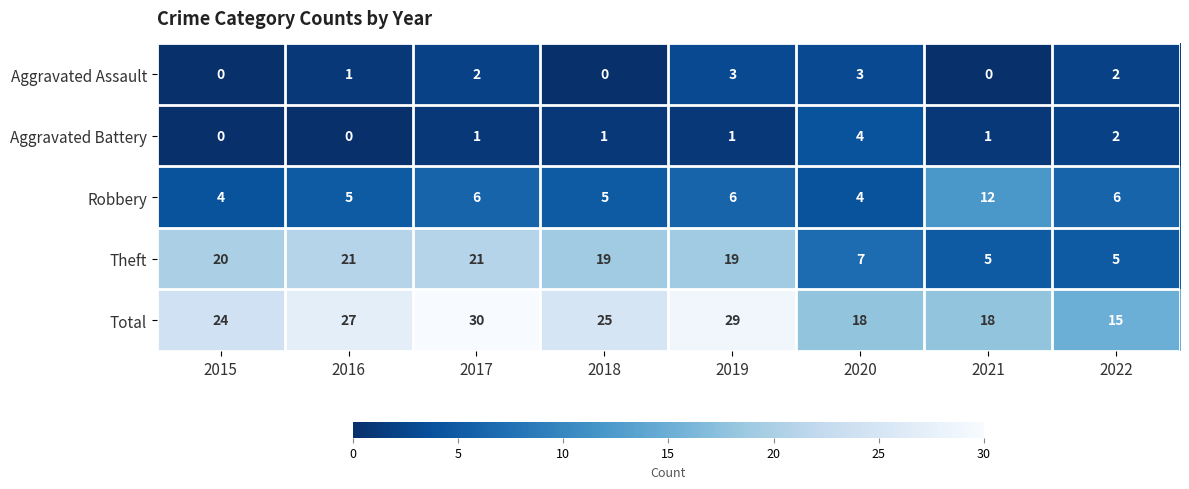

At which label is Total closest to 22?

2015